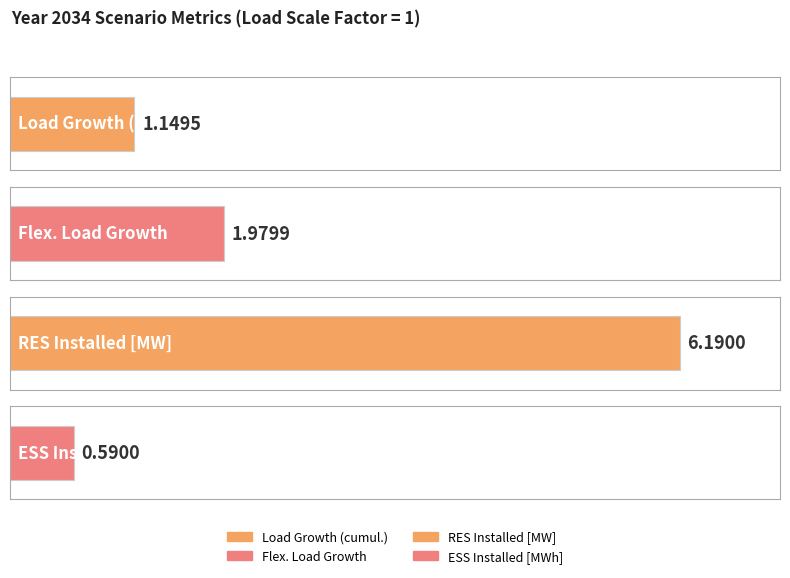

What is the greatest value displayed?

6.2